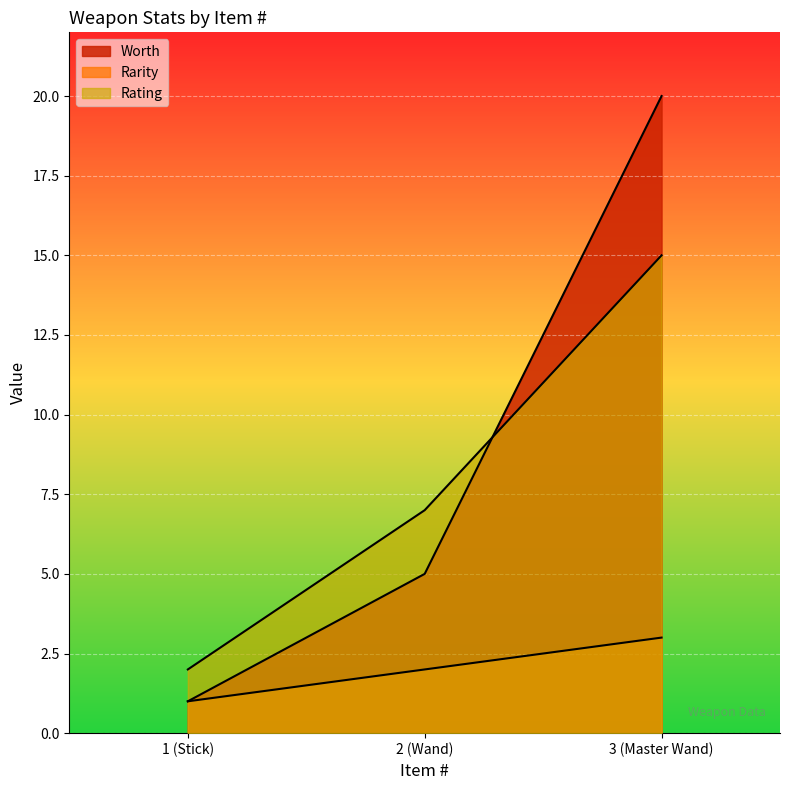

At how many categories does at least one series exceed 15?

1